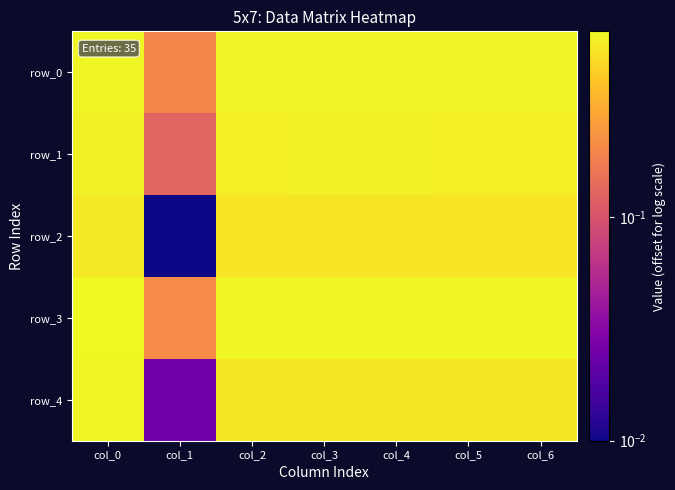

What is the average value of the row_1 series?

0.5